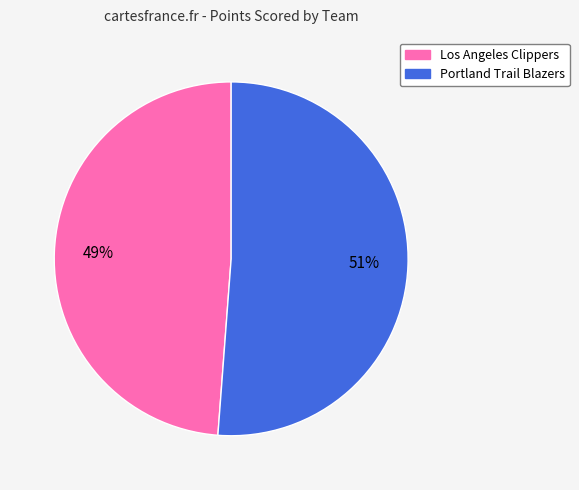

To the nearest percent, what percentage of the pie is Portland Trail Blazers?

51%